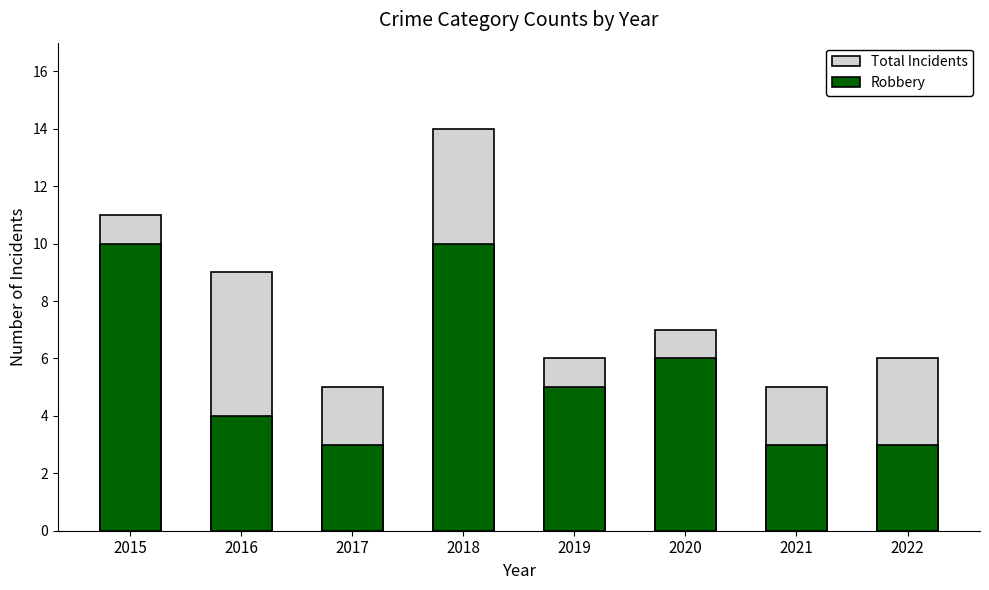

At which category does the chart reach its minimum across all series?

2017